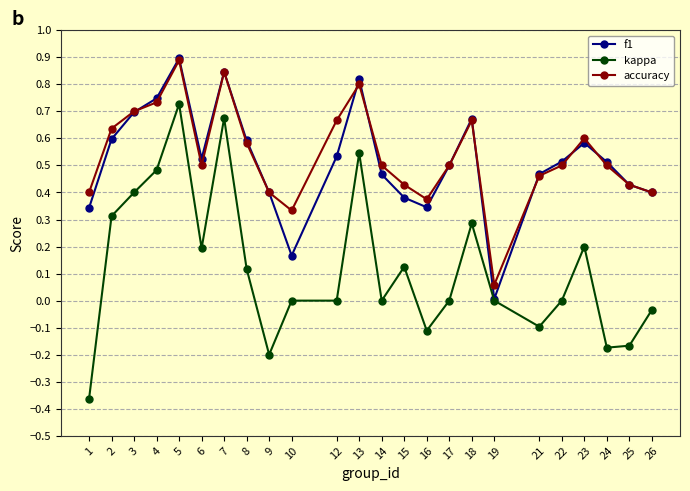

The accuracy series shows 0.1 at 10. True or false?

False